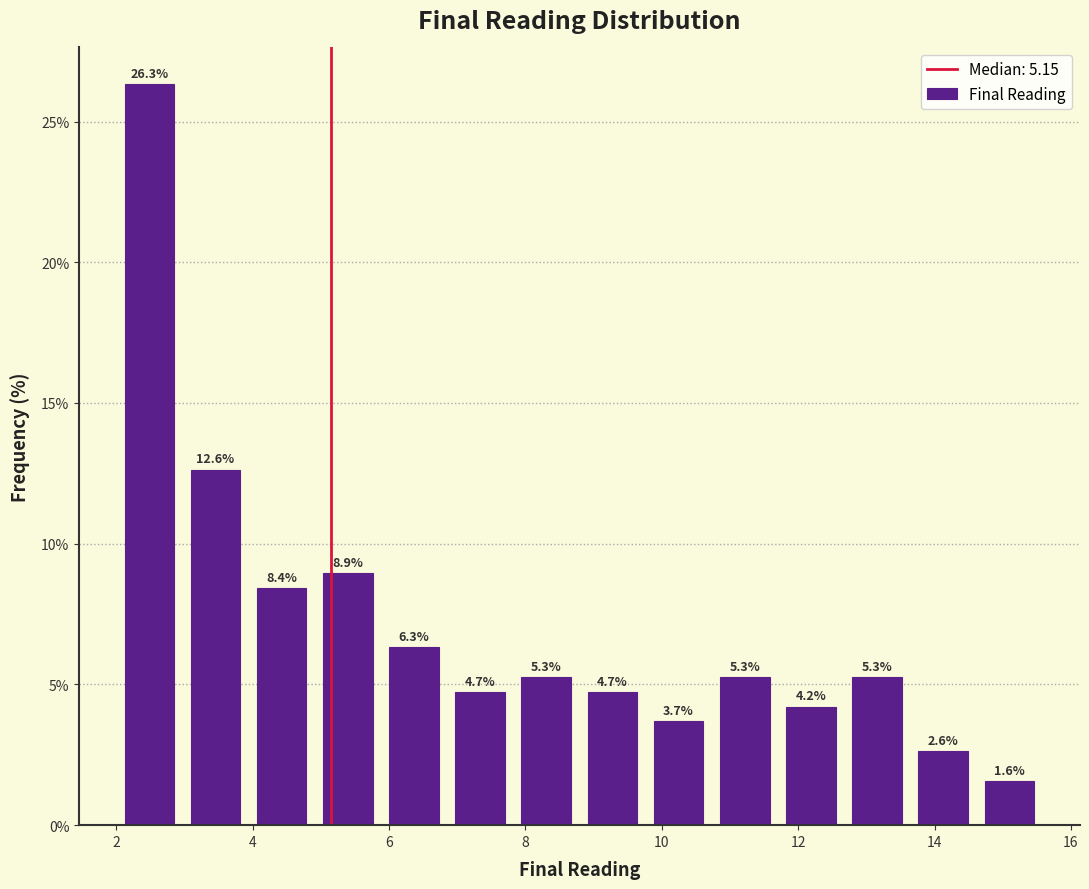

What is the height of the bar covering 5.8 to 6.8 on the x-axis? The bar edges are not printed on the chart, so give them approximately, as read against the axis.

6.3